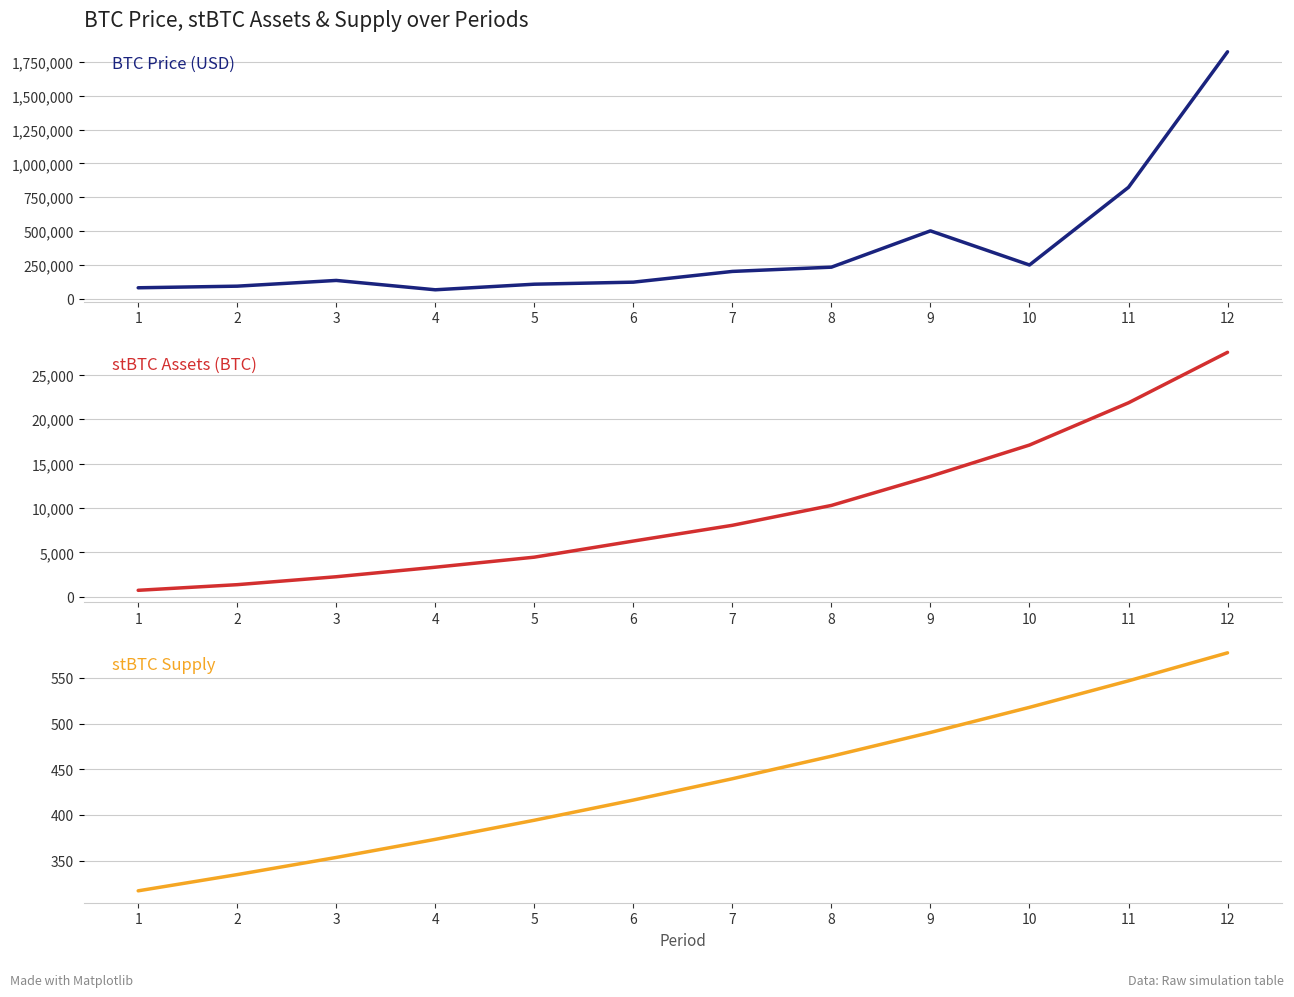

Which series changed the most between 6 and 10?

BTC Price (USD)